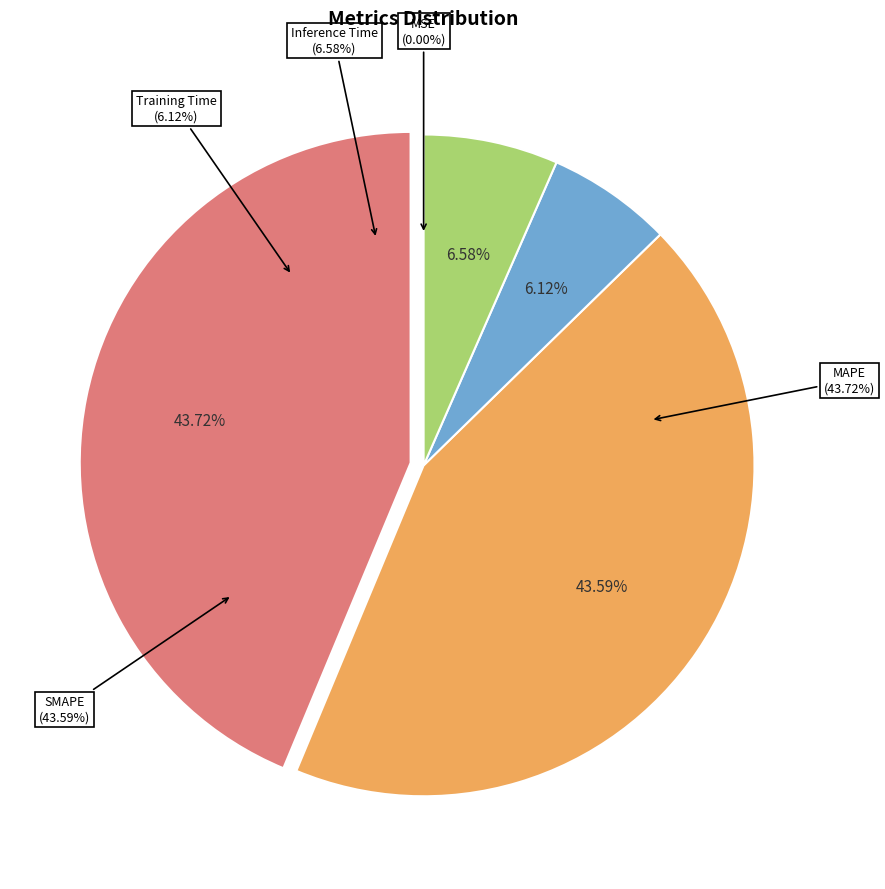

Is there any slice that represents more than half of the pie?

No